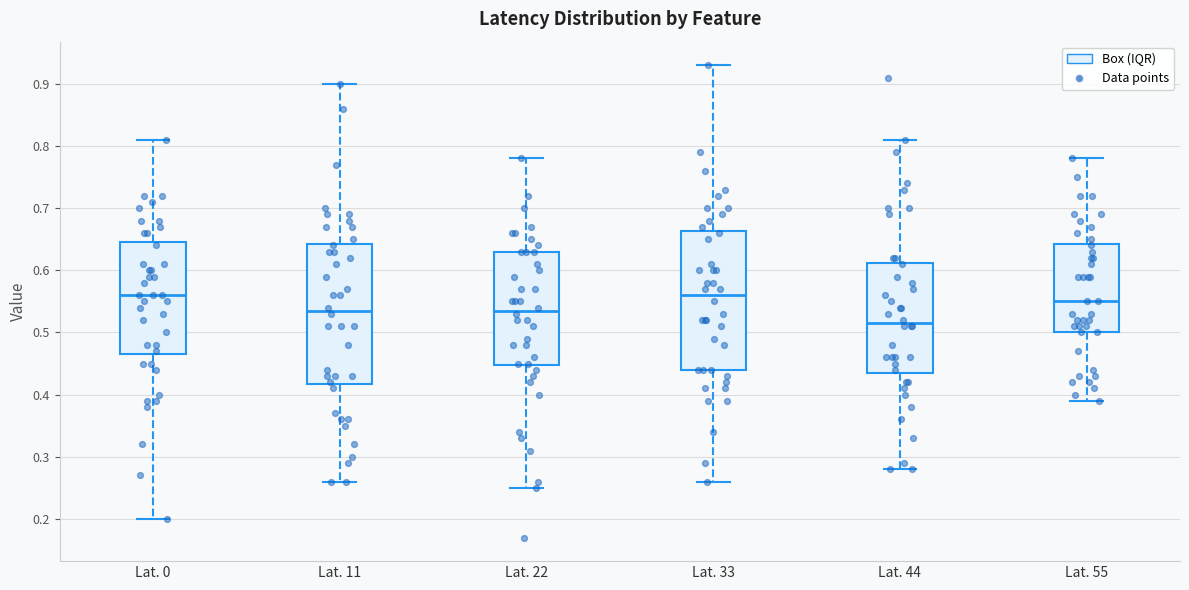

Which box's median line is the lowest?

Lat. 44